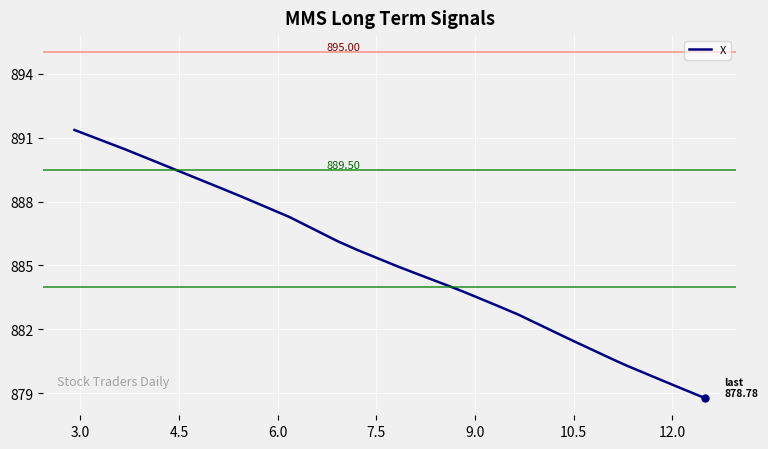

What is the difference between the maximum and minimum values?

12.6